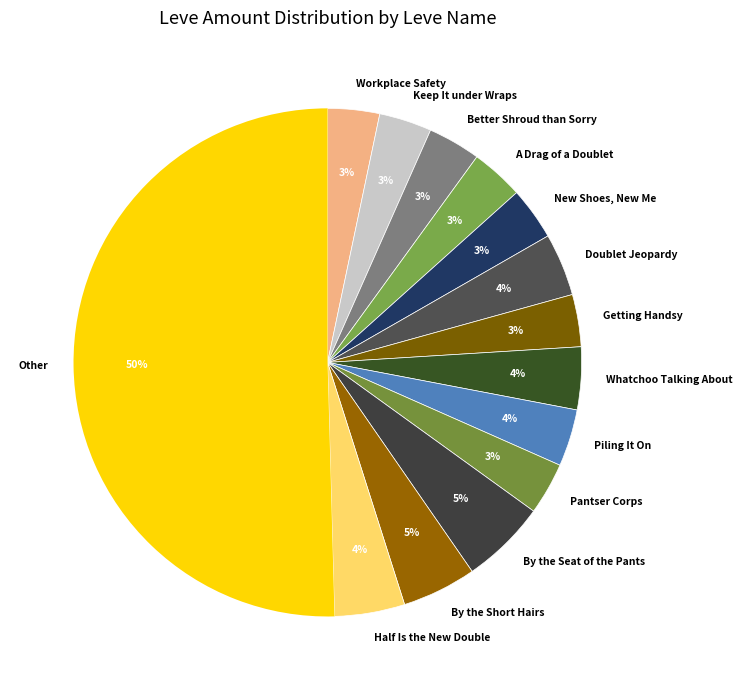

Which category accounts for the majority?

Other